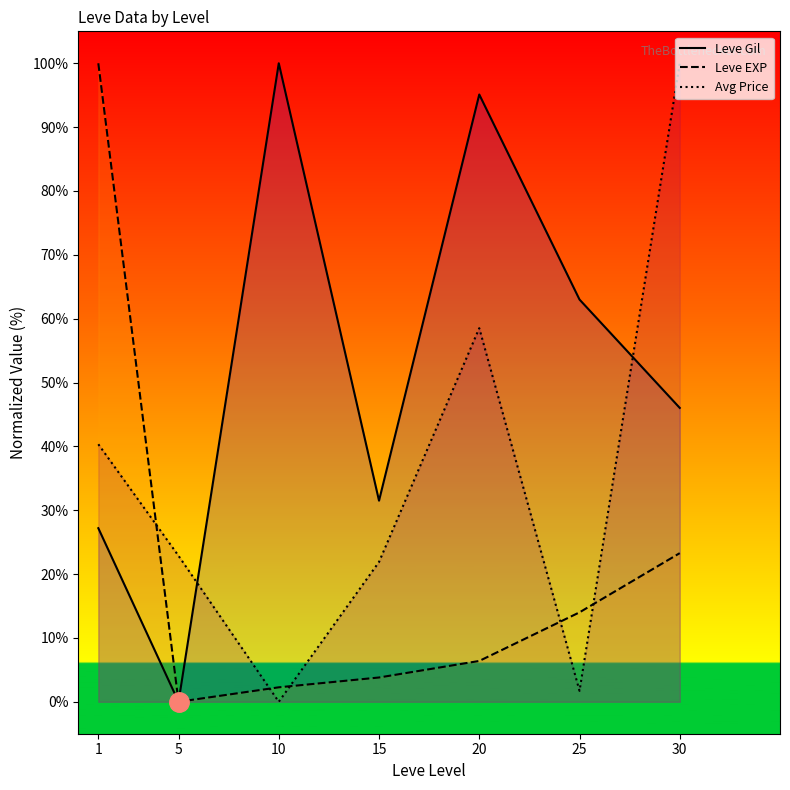

List the series in order of their peak value, lowest first.

Leve Gil, Leve EXP, Avg Price